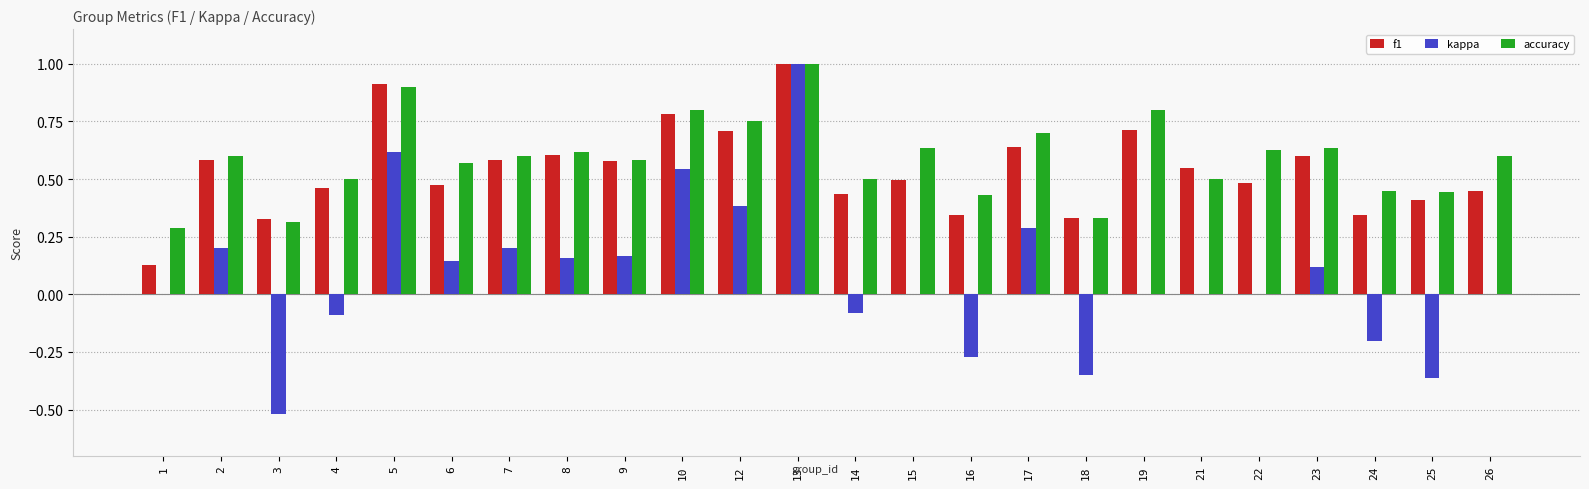

Is the value of kappa at 24 greater than the value of accuracy at 10?

No